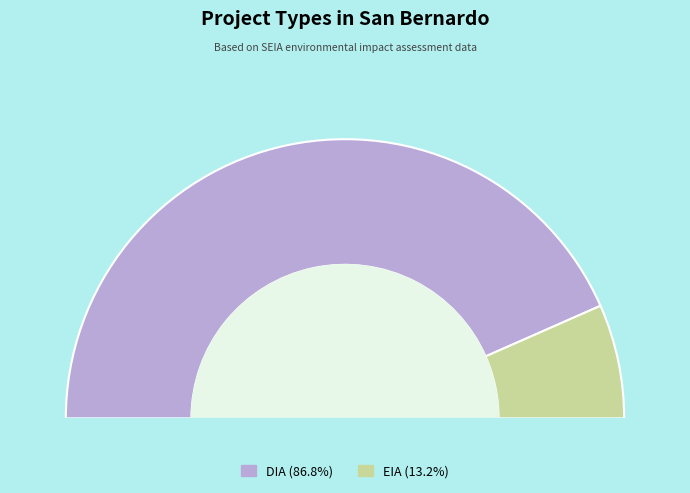

To the nearest percent, what is the average slice percentage?

50%